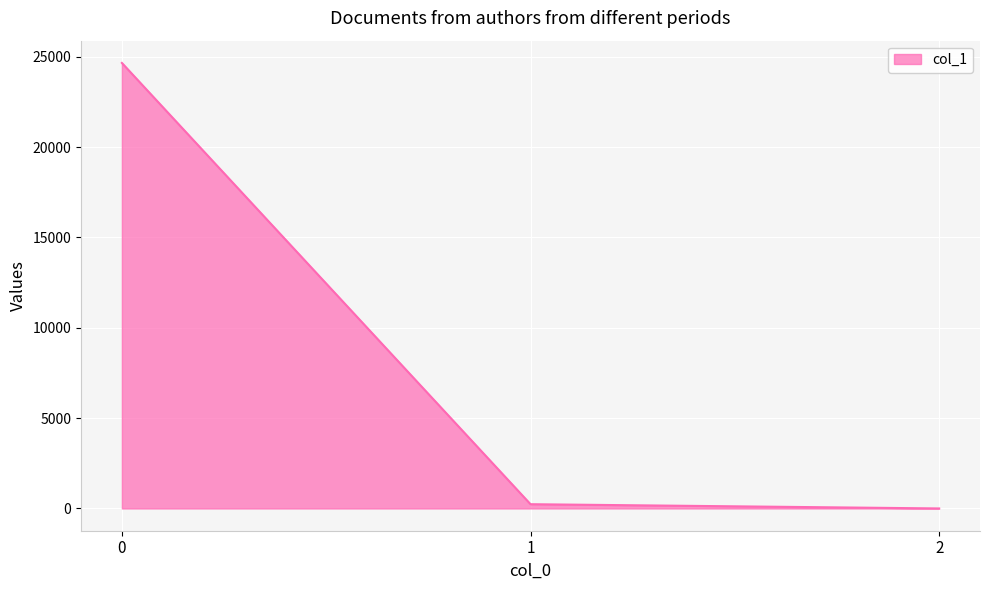

What value does the data have at 1?

235.3